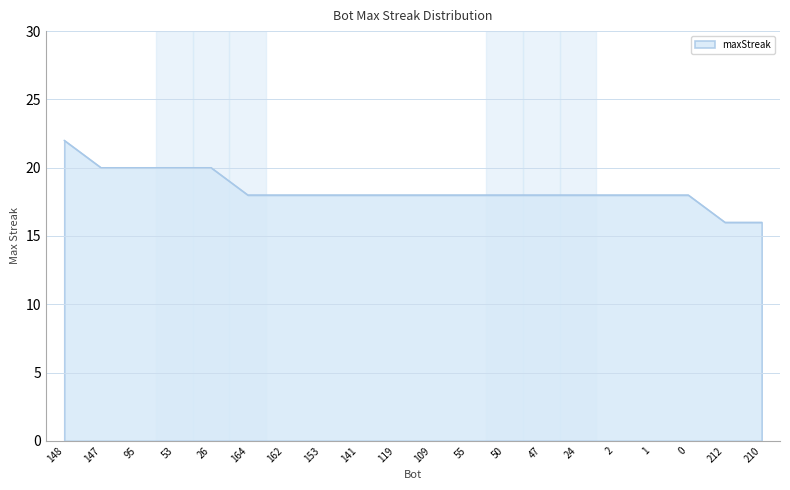

At which category does the chart reach its peak across all series?

148